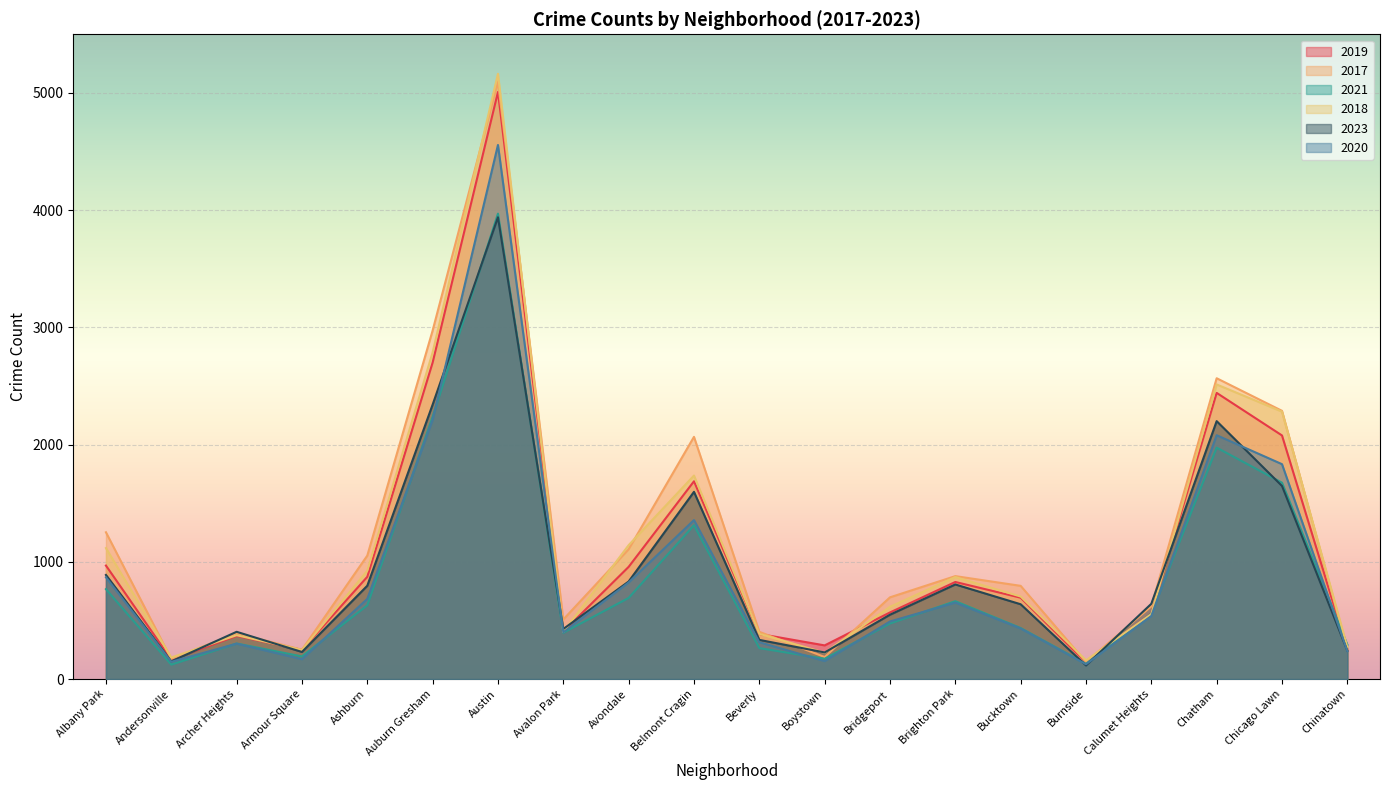

Which has a higher value, Ashburn or Auburn Gresham?

Auburn Gresham